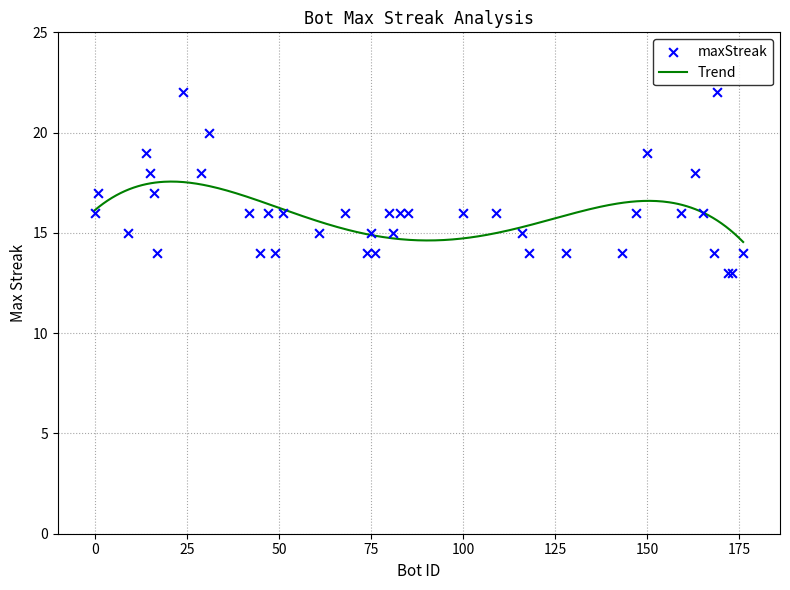

Which has a higher value, 128 or 61?

61